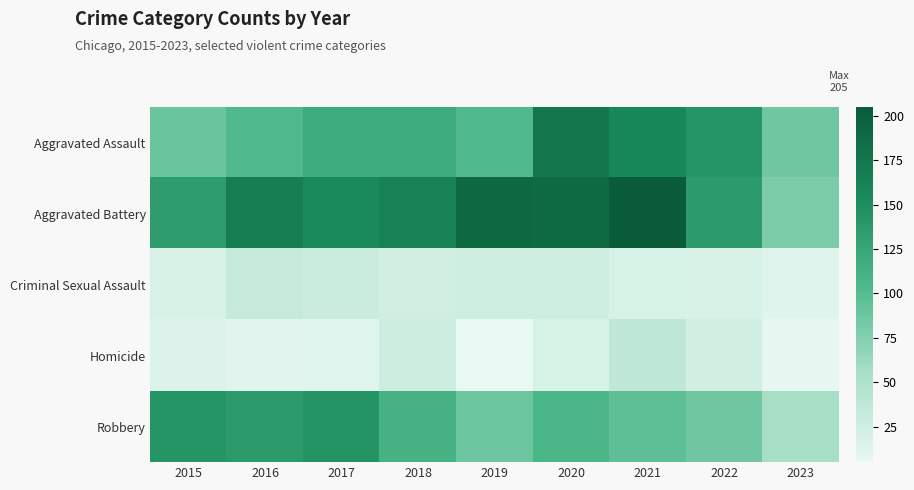

Reading left to right, transcribe all the data shown in this chart.

Aggravated Assault: 2015=89	2016=103	2017=118	2018=118	2019=103	2020=176	2021=157	2022=142	2023=86
Aggravated Battery: 2015=134	2016=168	2017=154	2018=163	2019=190	2020=188	2021=205	2022=137	2023=79
Criminal Sexual Assault: 2015=18	2016=32	2017=28	2018=23	2019=24	2020=25	2021=19	2022=17	2023=12
Homicide: 2015=15	2016=10	2017=11	2018=26	2019=5	2020=19	2021=37	2022=22	2023=7
Robbery: 2015=143	2016=137	2017=144	2018=110	2019=88	2020=107	2021=95	2022=86	2023=56